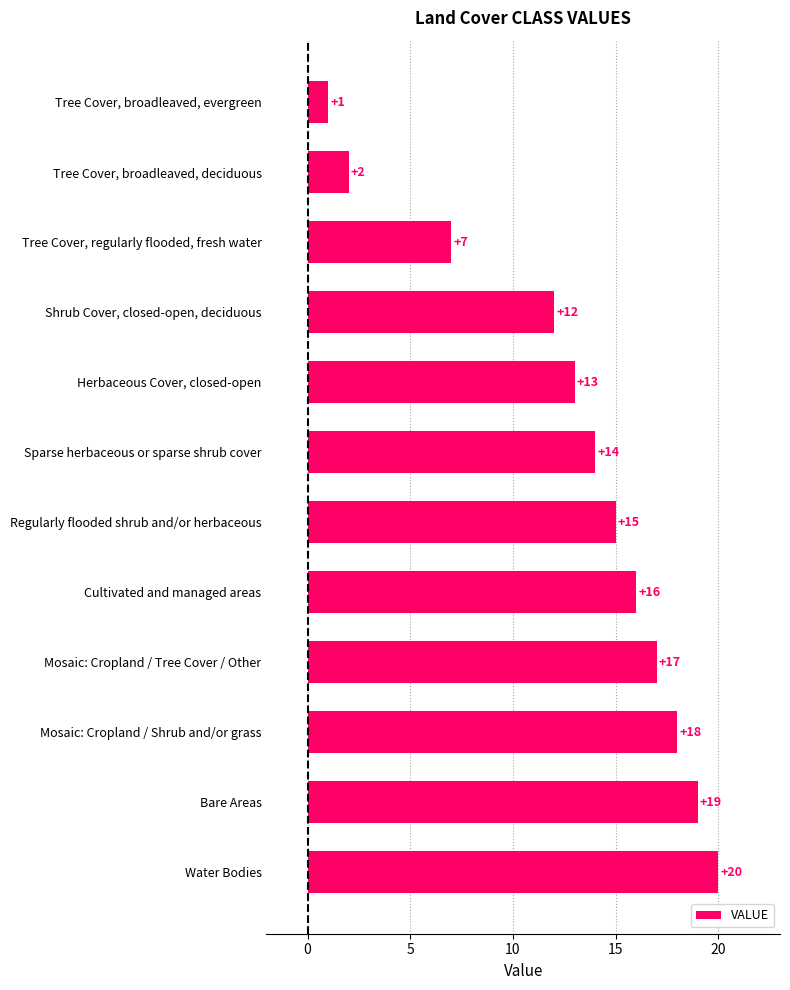

What is the greatest value displayed?

20